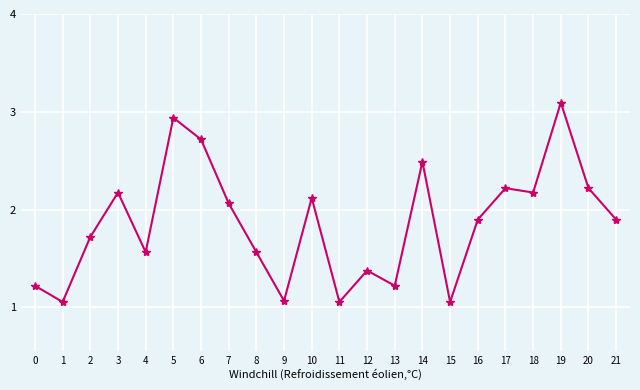

What is the change in value from 6 to 8?

-1.2